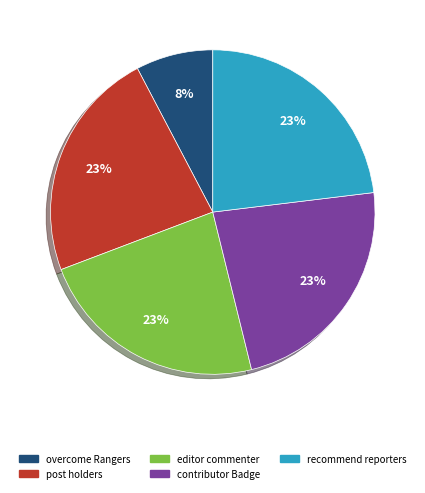

Does editor commenter represent more than half of the total?

No